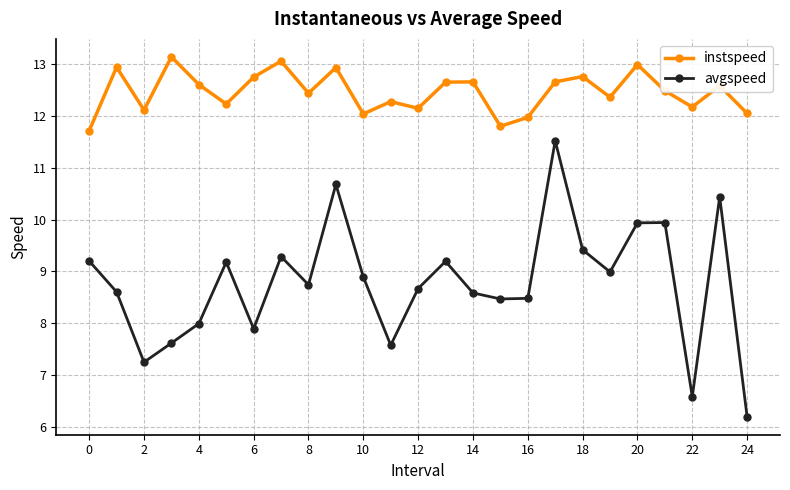

True or false: instspeed has more than 0 interior local peaks.

True